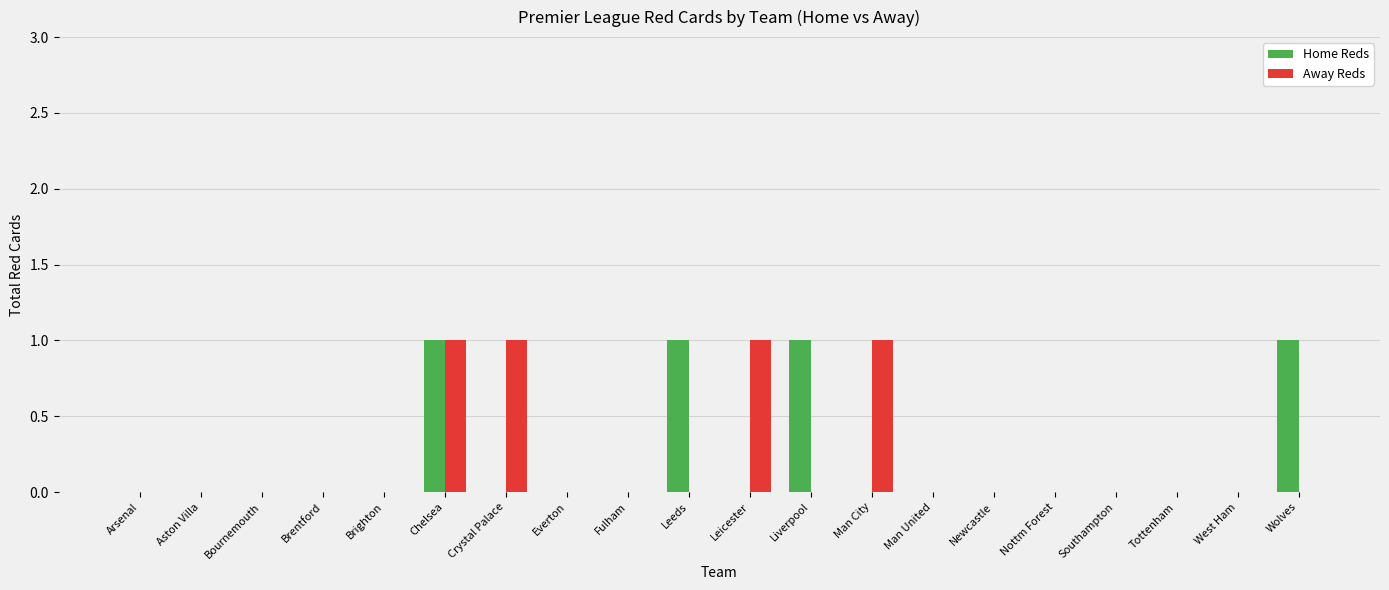

What is the sum of all Away Reds values?

4